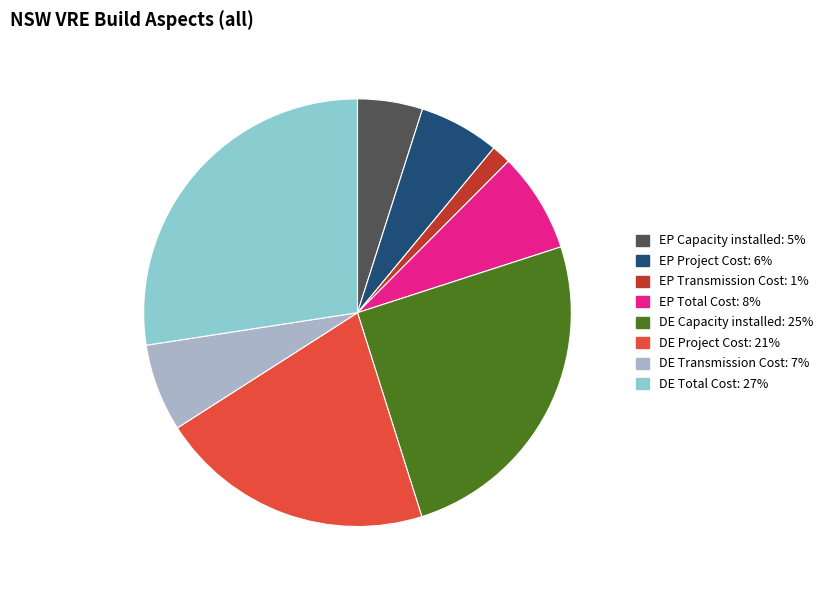

True or false: EP Total Cost accounts for 1% of the total.

False